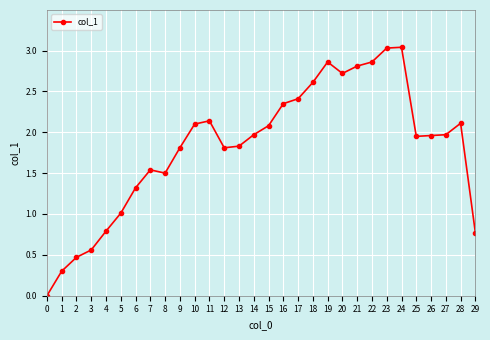

True or false: there are more than 0 points higher than both neighbors.

True